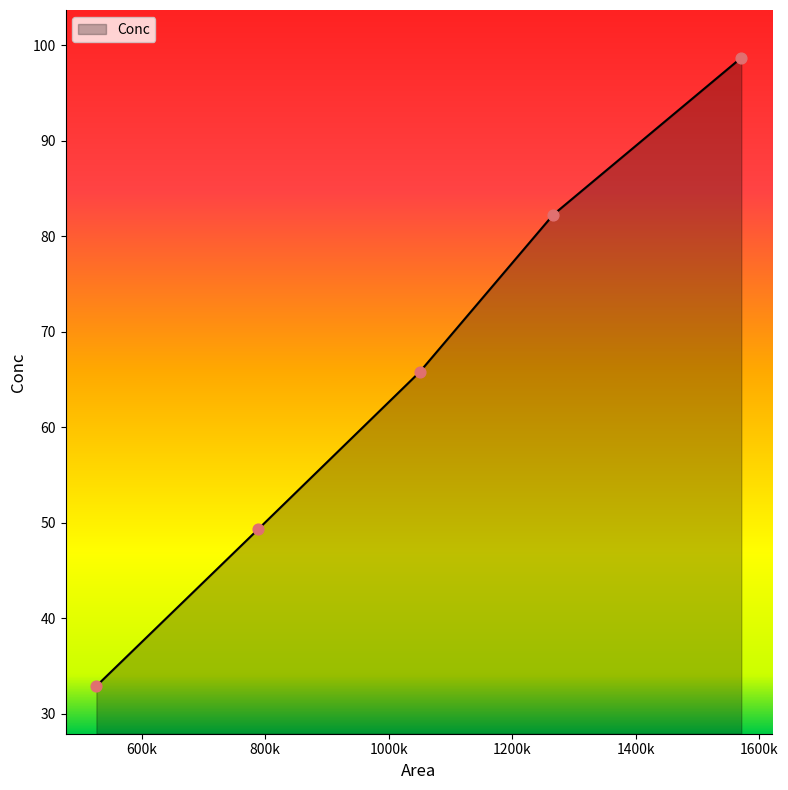

True or false: there are more than 1 points higher than both neighbors.

False